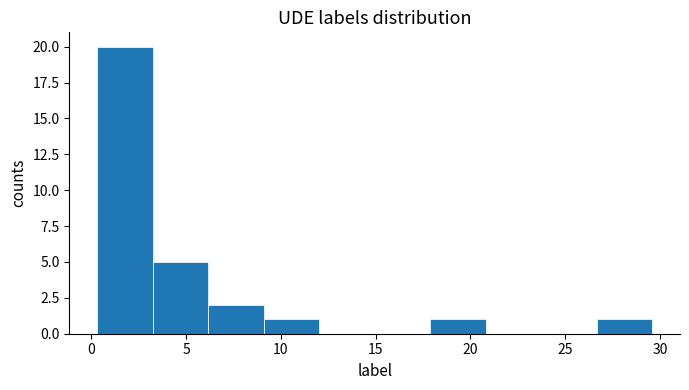

Which range on the x-axis has the tallest bar?

0.5 to 3.0